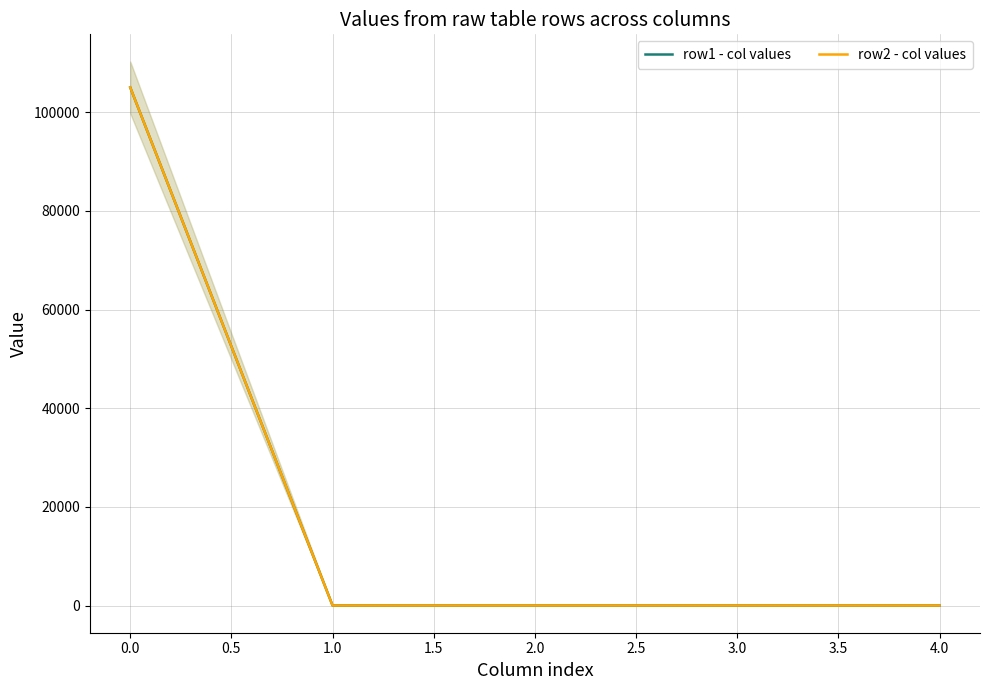

What is the sum of the row1 - col values values at 0.0 and 1.0?

105023.1